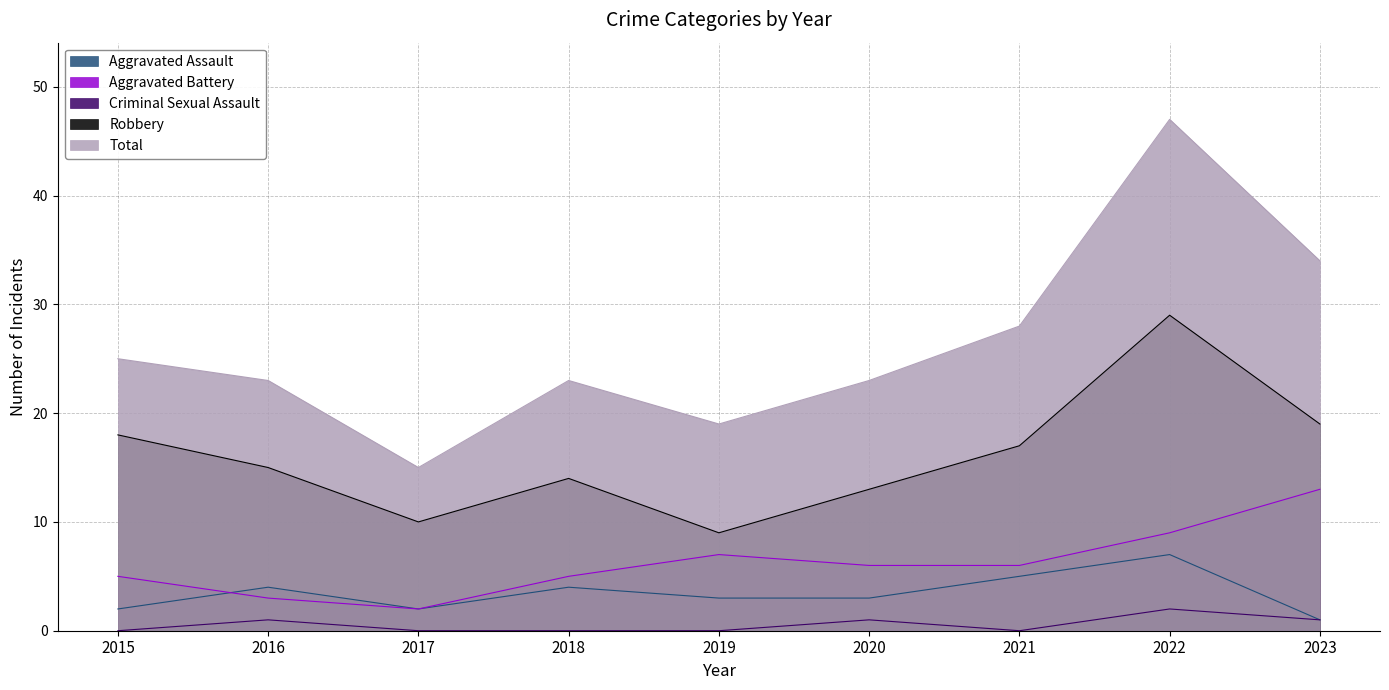

What is the highest value of the Robbery series?

29